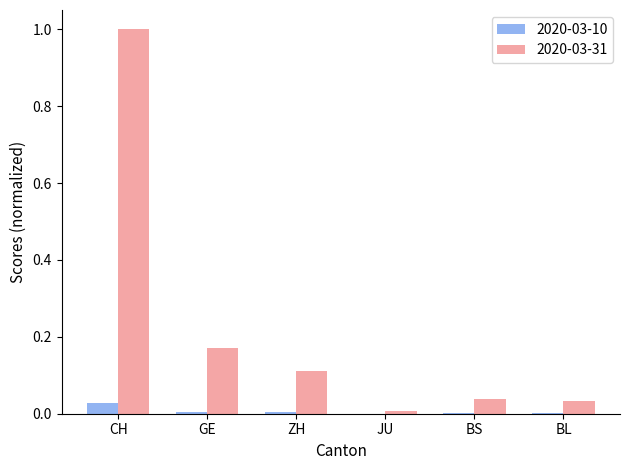

What is the total value across all series at CH?

1.0